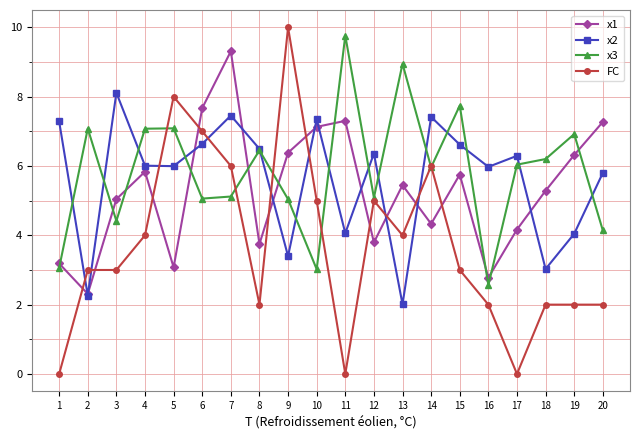

What is the maximum value shown in the chart?

10.0